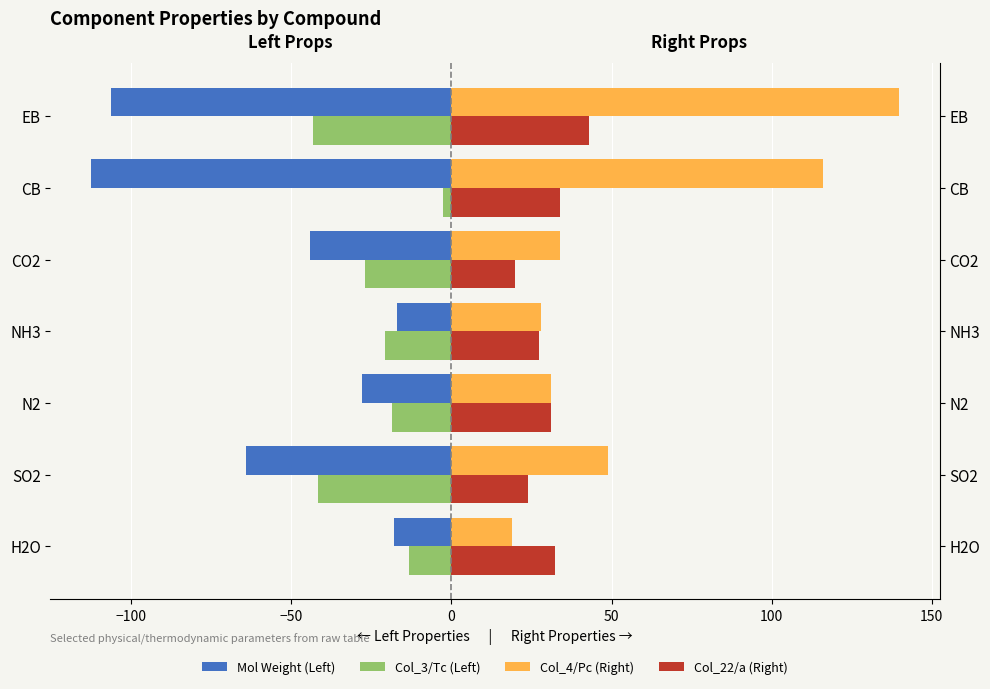

Is the value of Col_22/a (Right) at CO2 greater than the value of Col_4/Pc (Right) at CO2?

No